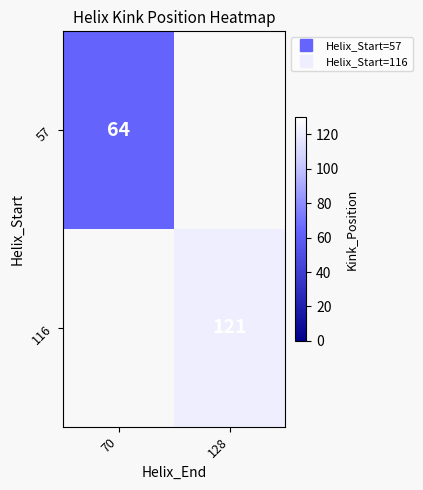

Which series has the largest range (max minus min)?

57